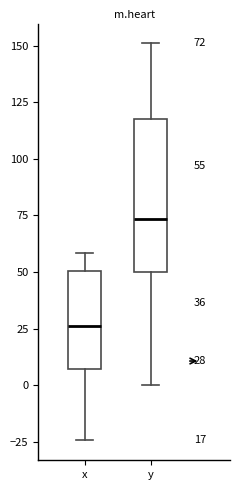

Which box's median line is the lowest?

x